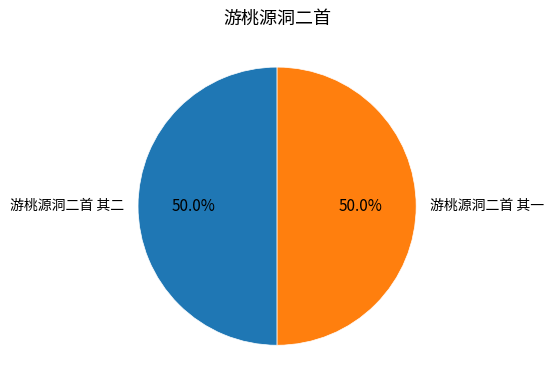

Approximately how many times larger is the value at 游桃源洞二首 其一 compared to 游桃源洞二首 其二?

1.0